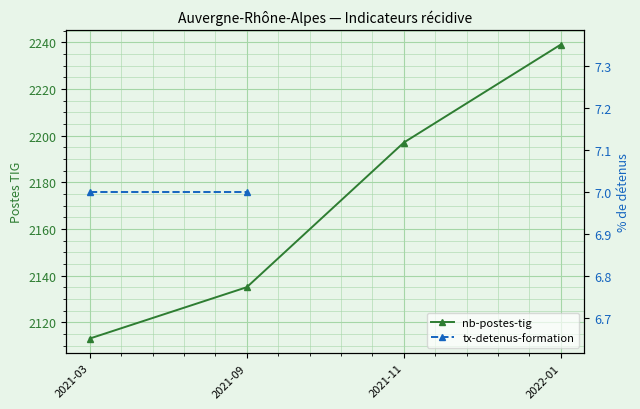

Between 2021-03 and 2021-09, which is larger?

2021-09